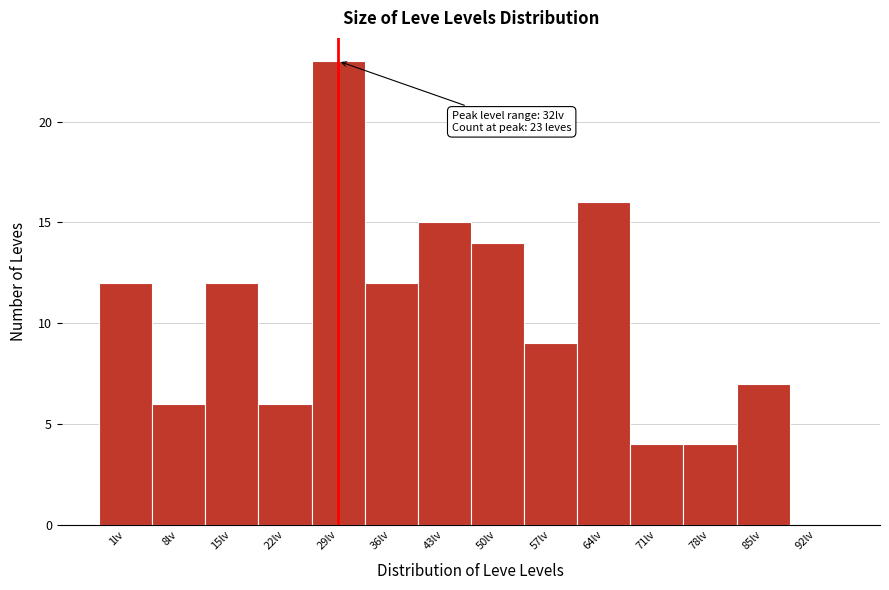

Reading left to right, list all the values displayed in this chart.

1lv=12	8lv=6	15lv=12	22lv=6	29lv=23	36lv=12	43lv=15	50lv=14	57lv=9	64lv=16	71lv=4	78lv=4	85lv=7	92lv=0